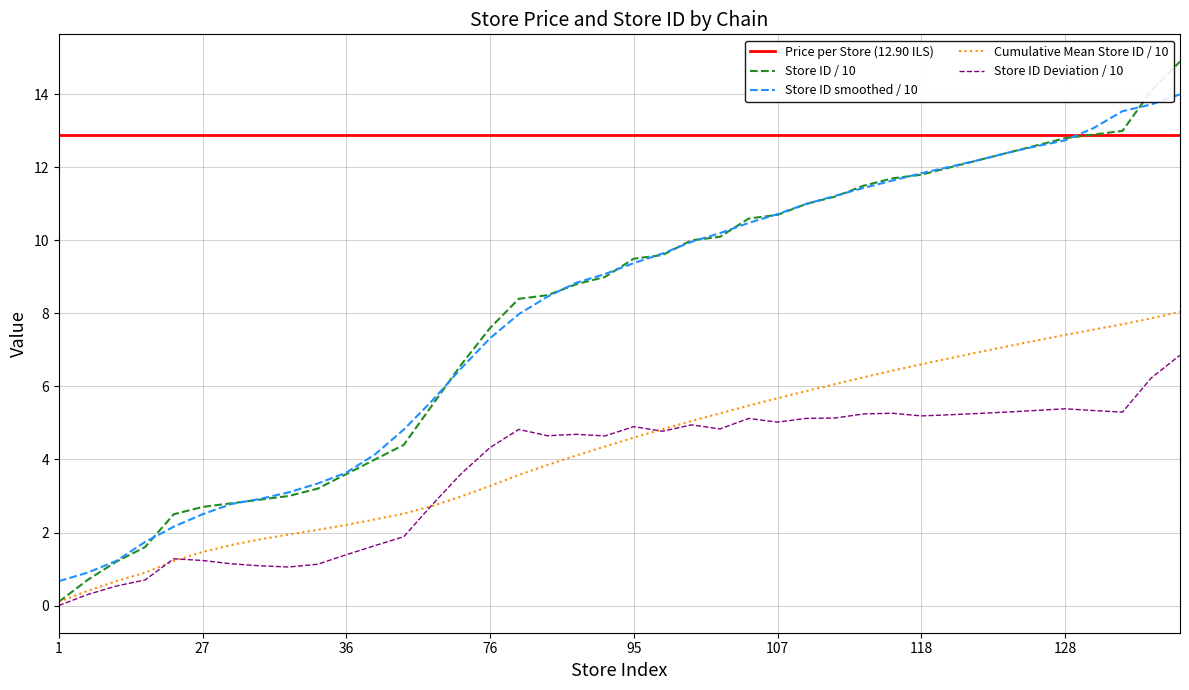

True or false: Price per Store (12.90 ILS) and Store ID smoothed / 10 cross at least once.

True